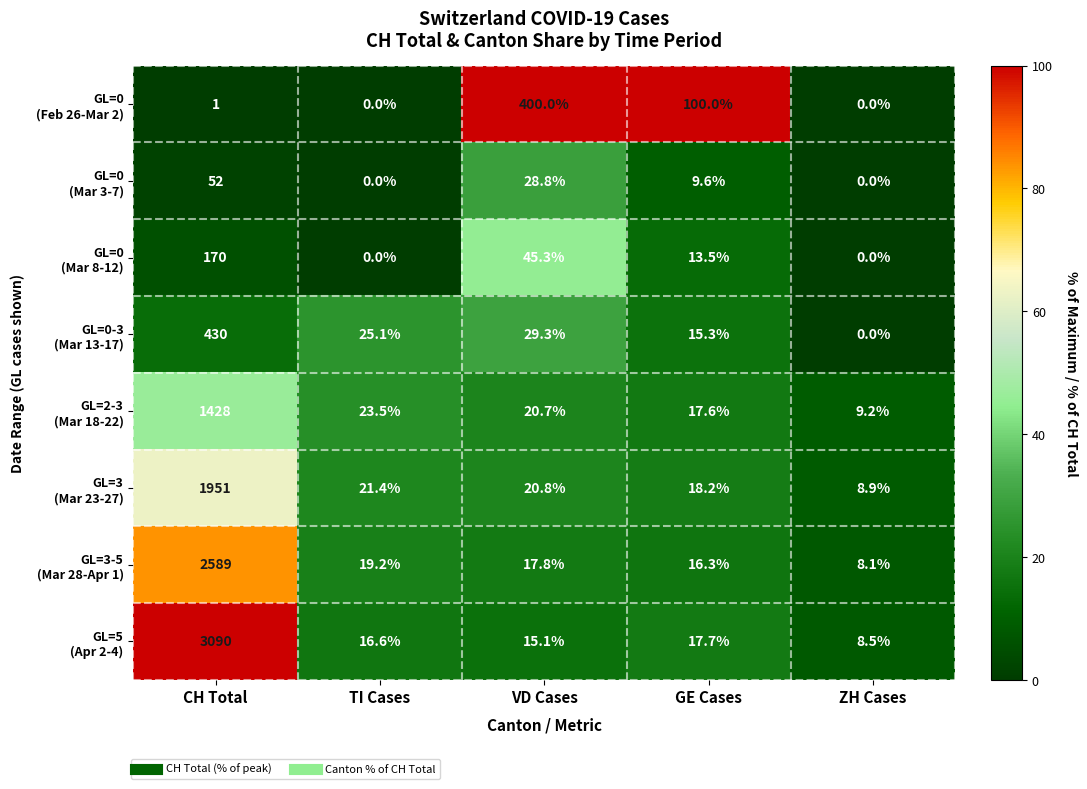

At which category is the sum across all series the highest?

CH Total